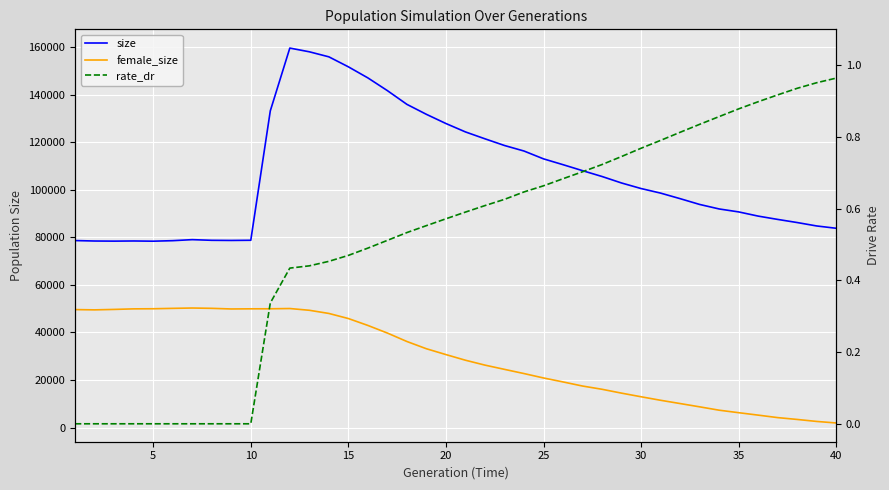

Where is the first local minimum for female_size?

5